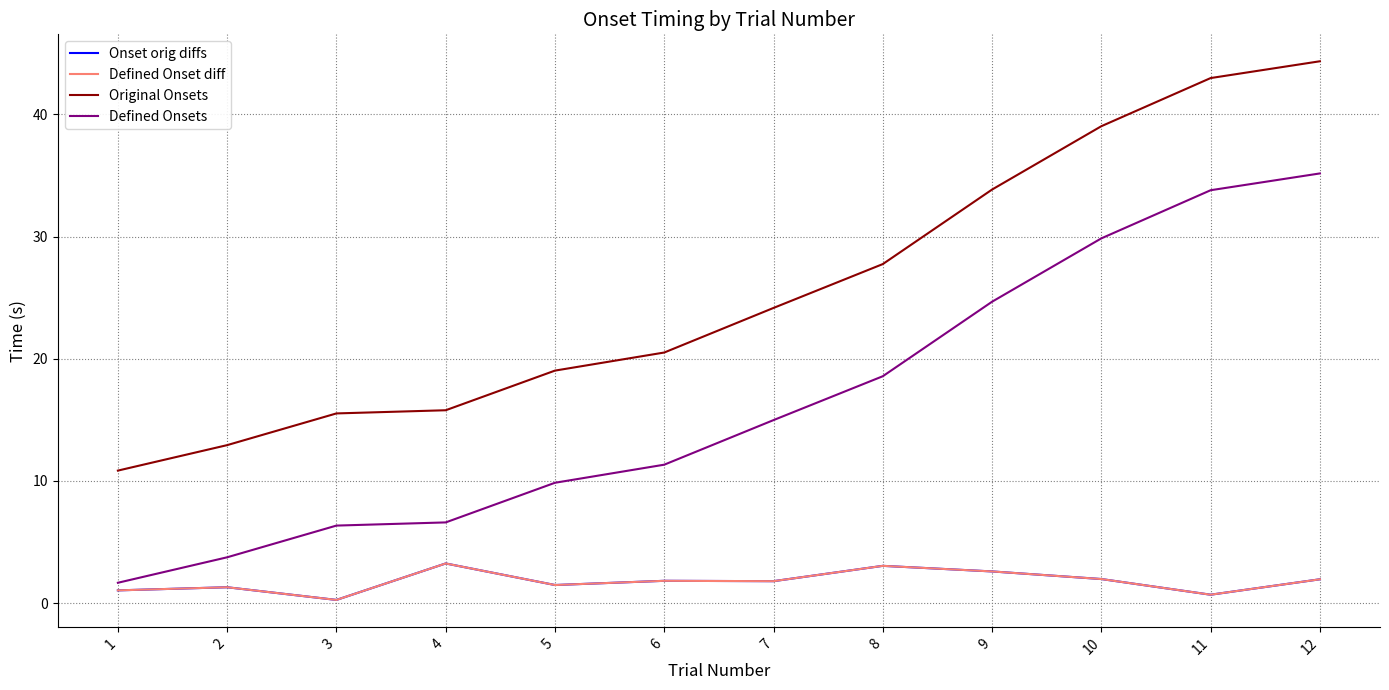

The value of Onset orig diffs at 6 is 0.9. True or false?

False